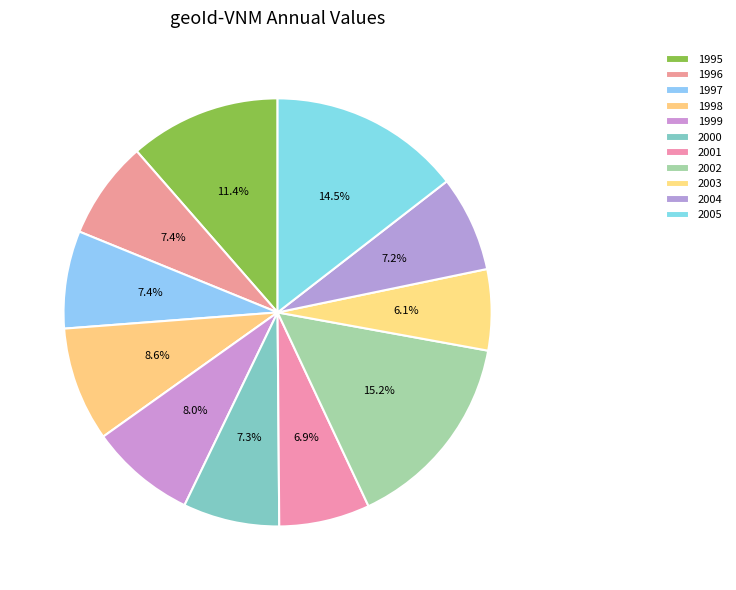

Which has a higher value, 1999 or 2000?

1999